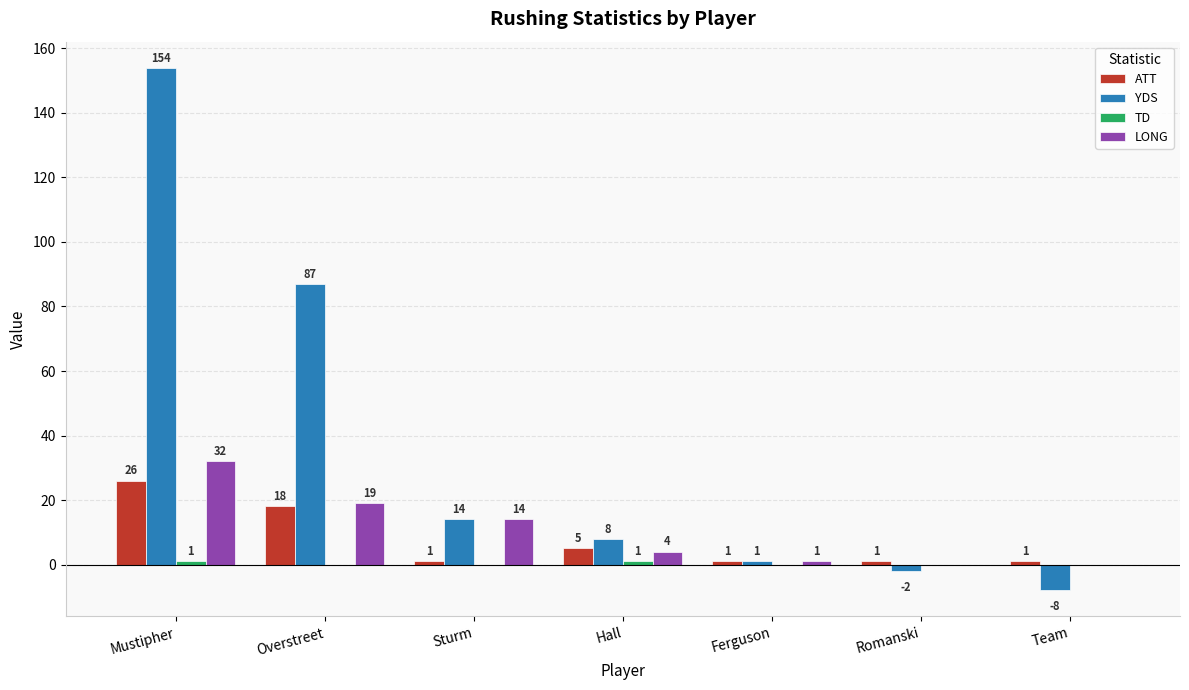

At which label is ATT closest to 13?

Overstreet